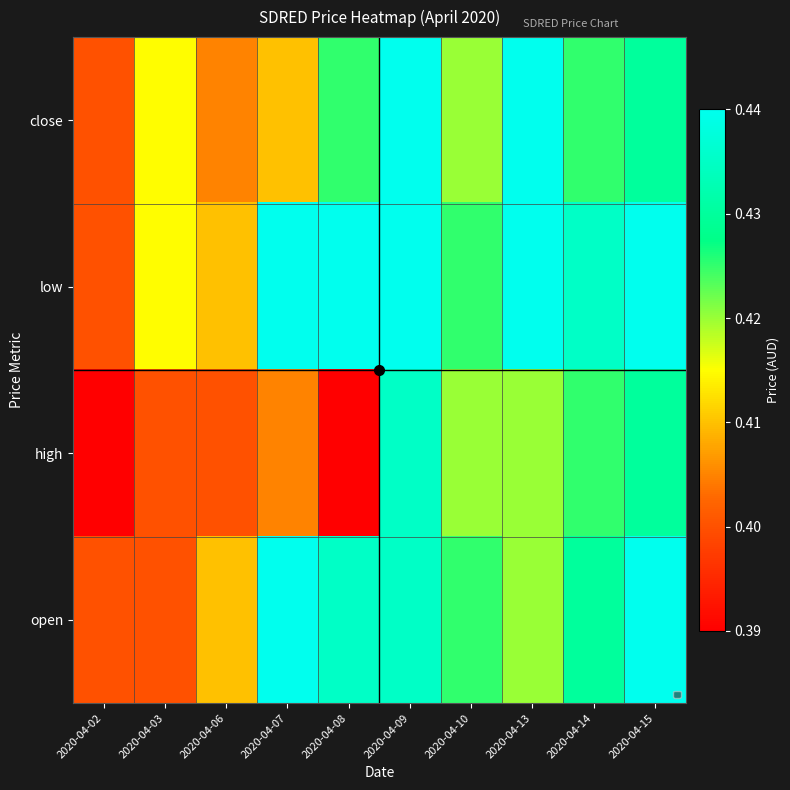

At which category is the sum across all series the highest?

2020-04-09